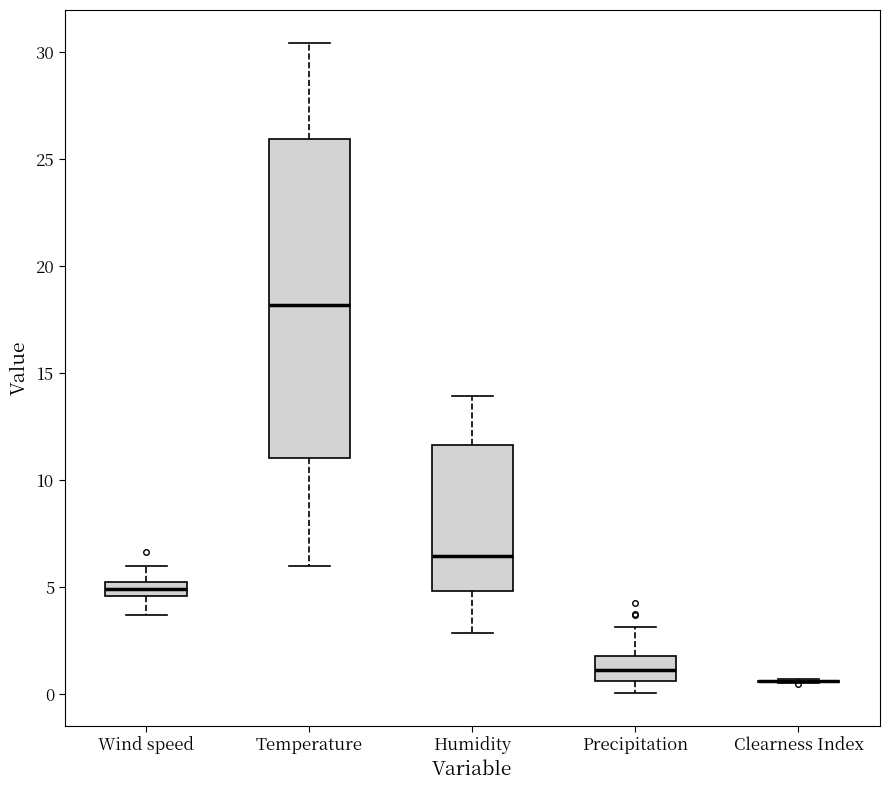

Where is the upper edge of the box for Humidity on the y-axis? The values are not printed on the chart, so give them approximately, as read against the axis.

11.5